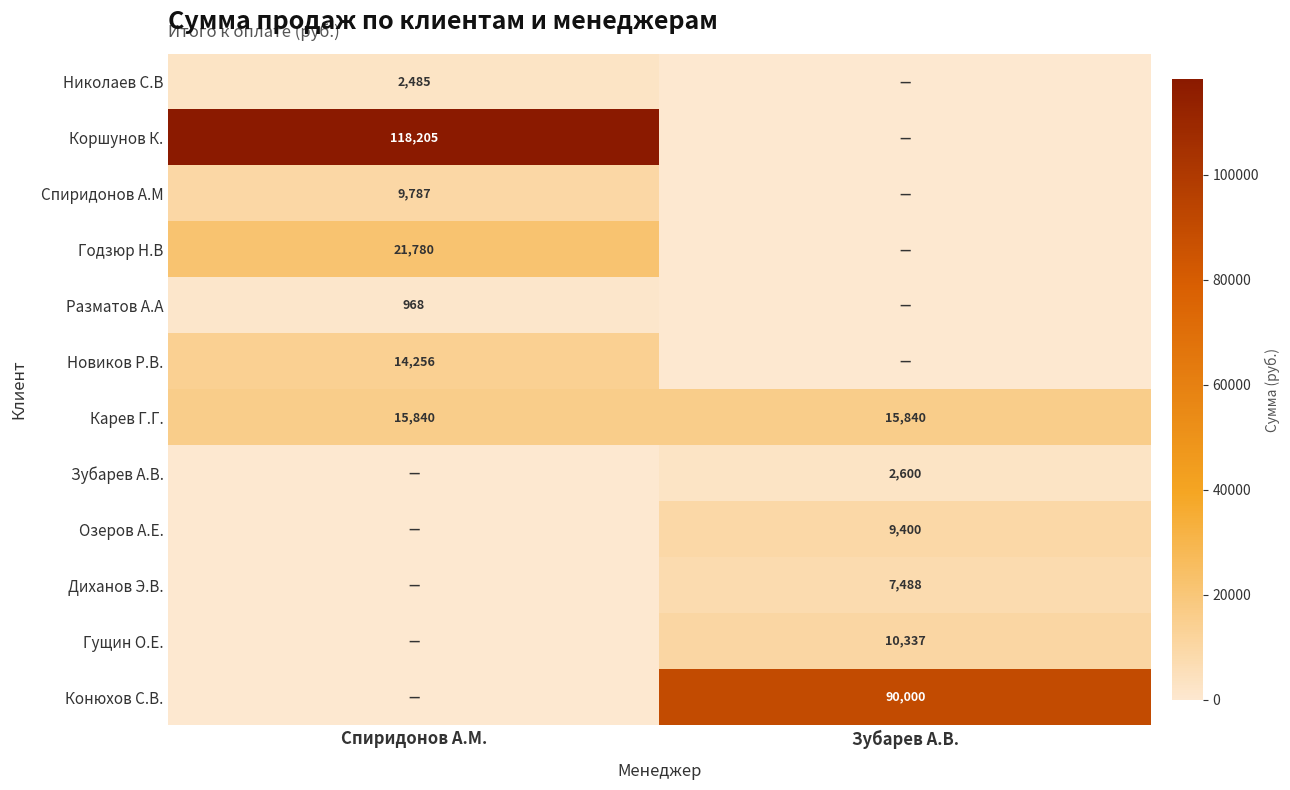

At which category is the sum across all series the highest?

Спиридонов А.М.